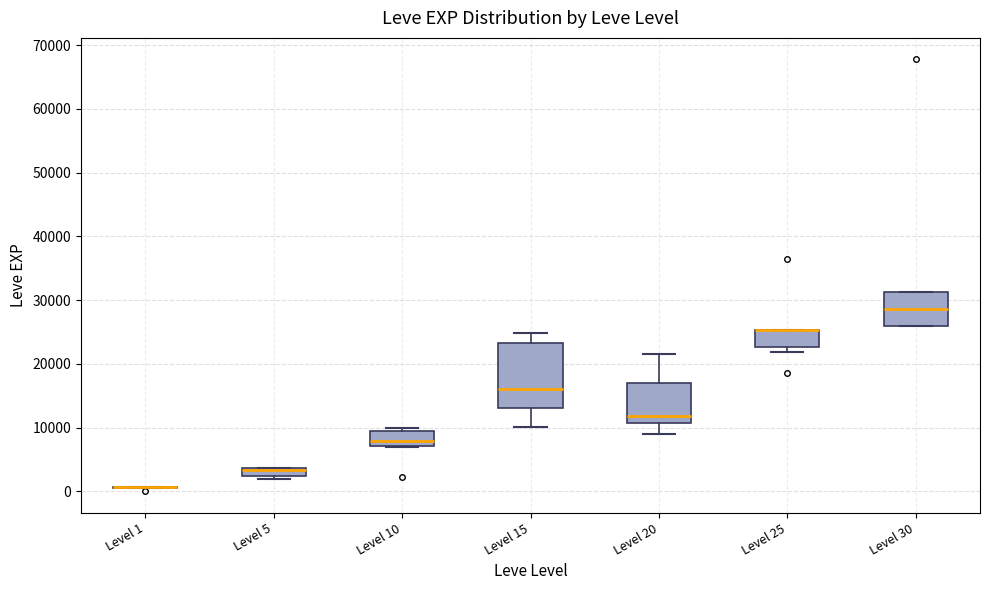

Where does the median line of the box for Level 15 sit on the y-axis? The values are not printed on the chart, so give them approximately, as read against the axis.

16000